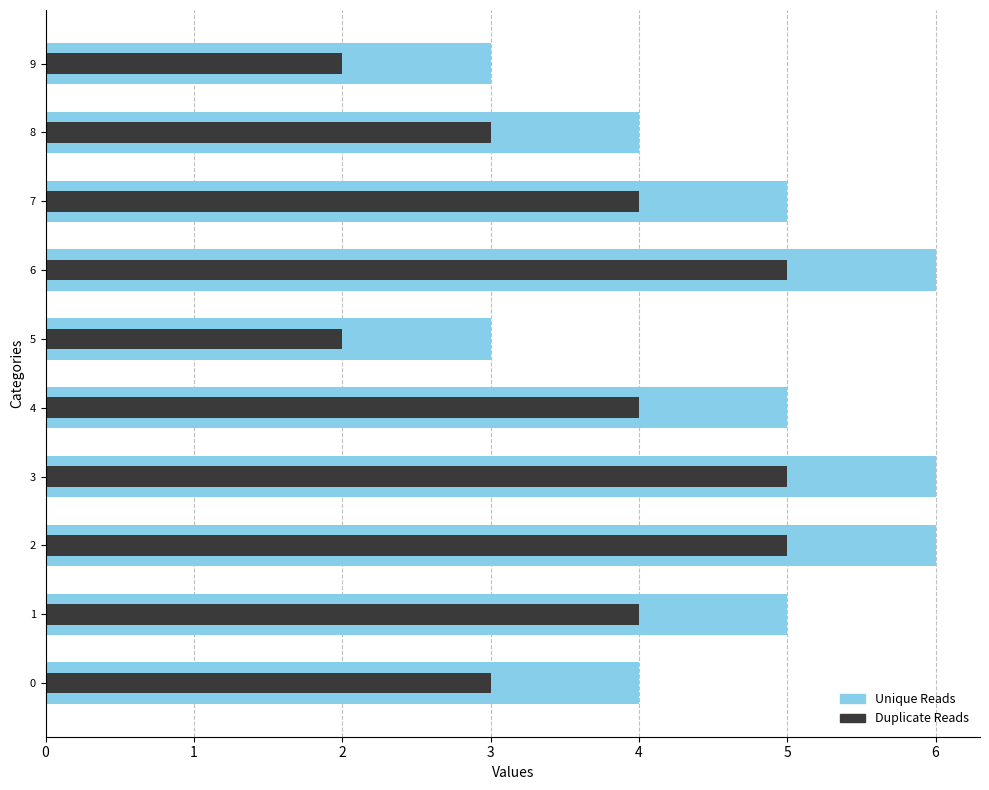

What is the total value across all series at 3?

11